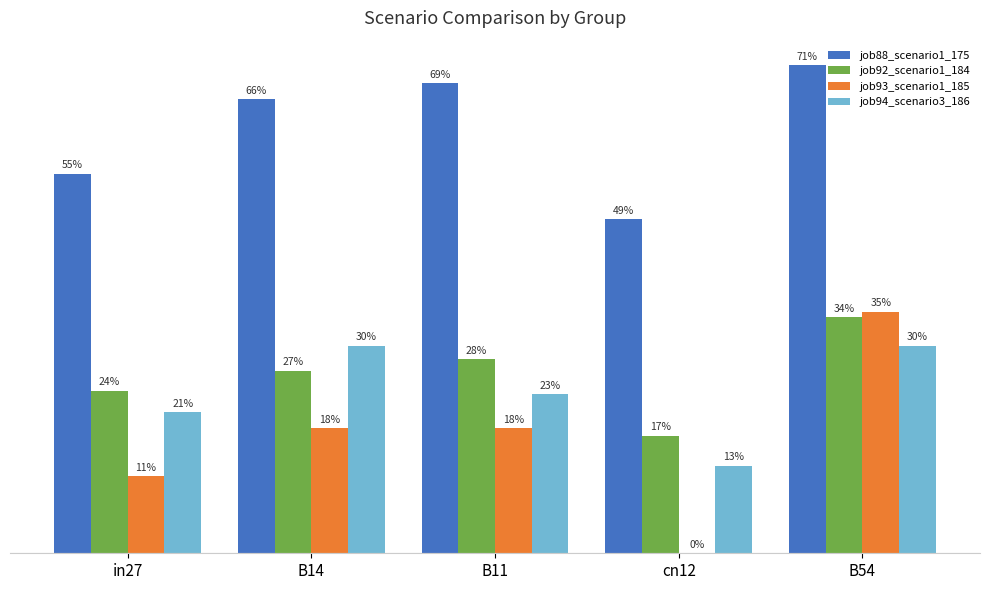

Is it true that job93_scenario1_185 equals 0.1 at B11?

False